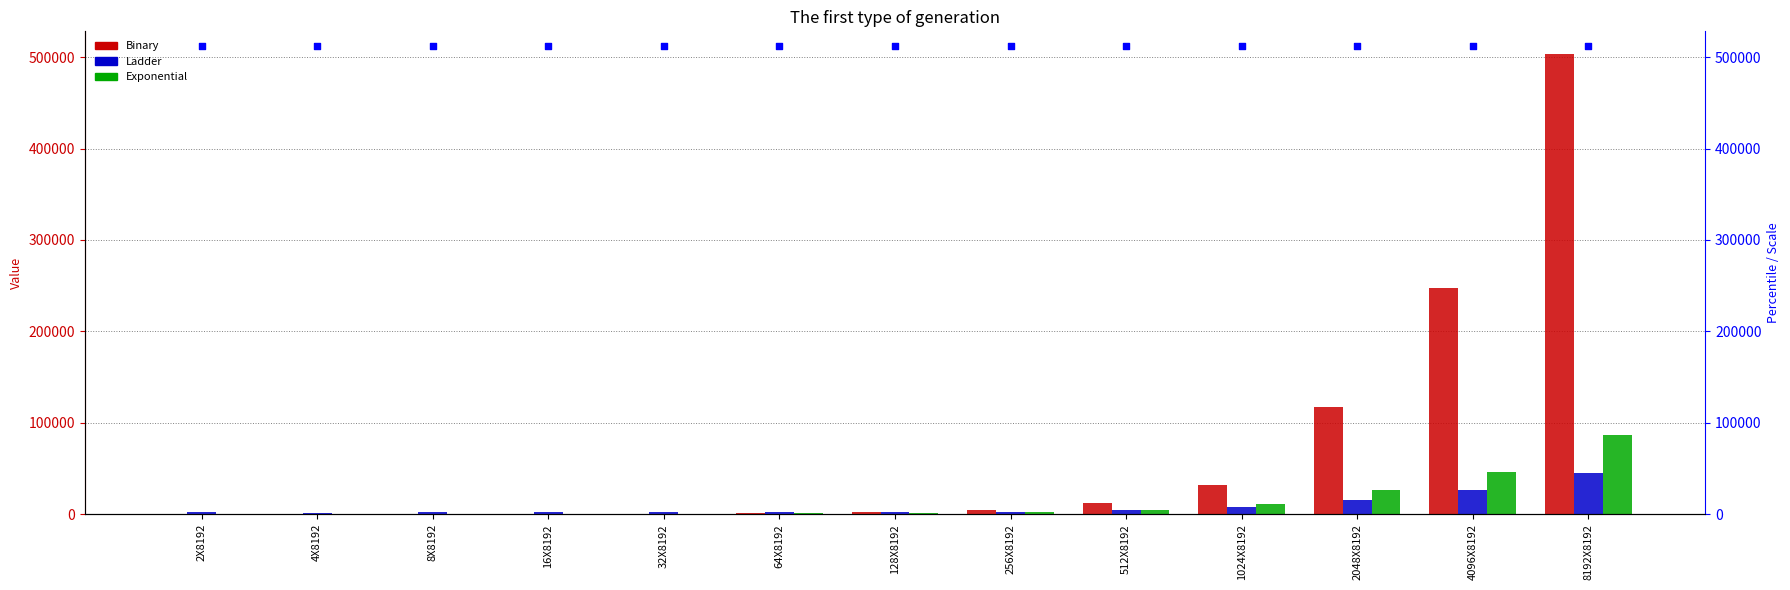

Which series has the widest spread of Y values?

Binary